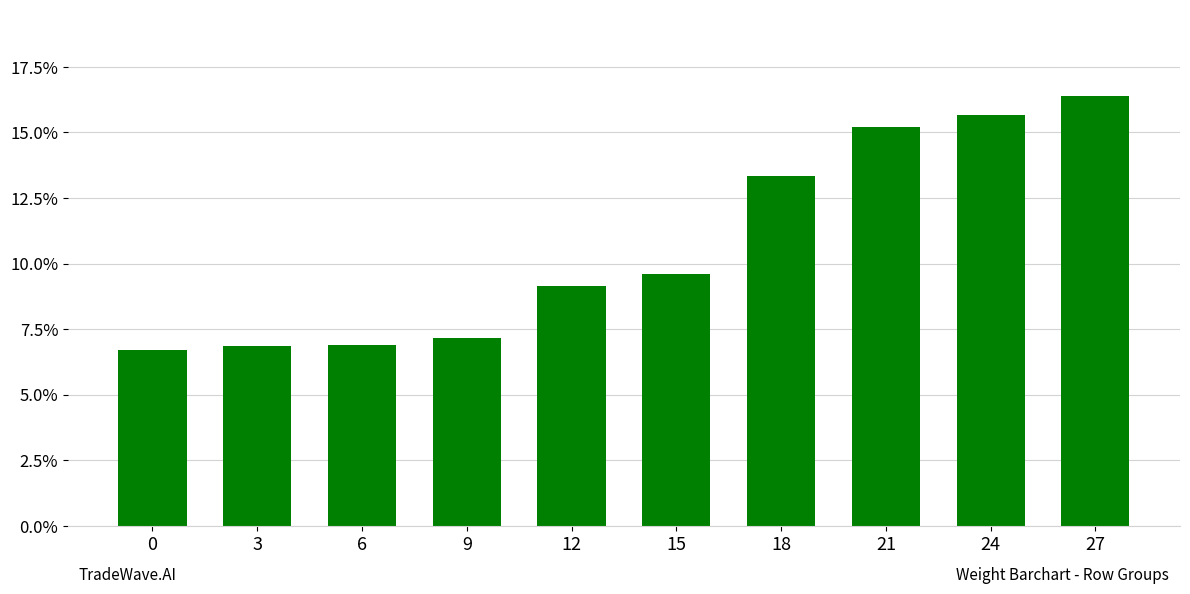

What is the sum of all values?

1.1